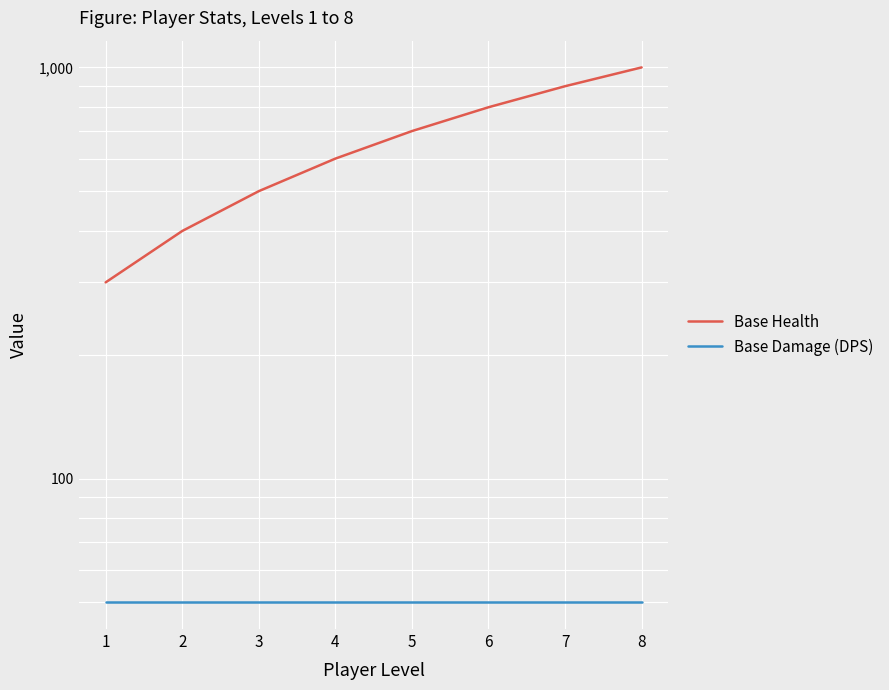

At how many categories does at least one series exceed 541?

5